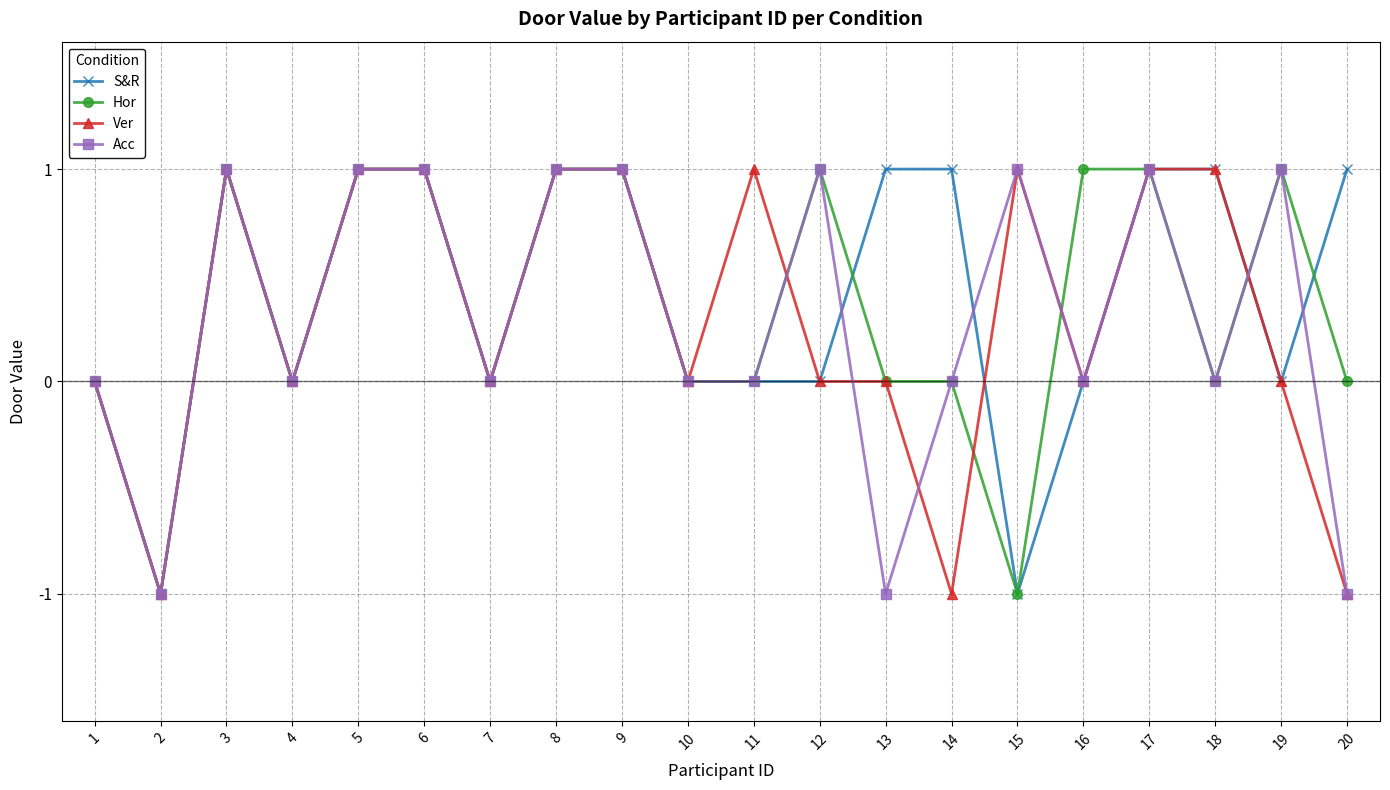

Is this an area chart (filled region under the line)?

No